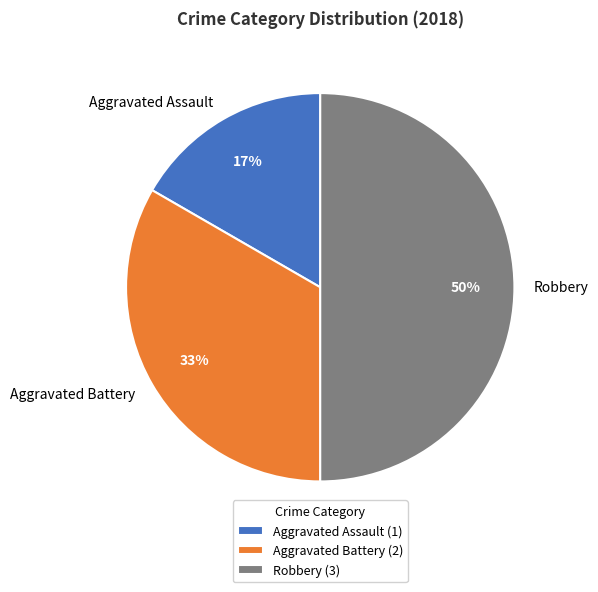

Rank the categories by value from highest to lowest.

Robbery, Aggravated Battery, Aggravated Assault